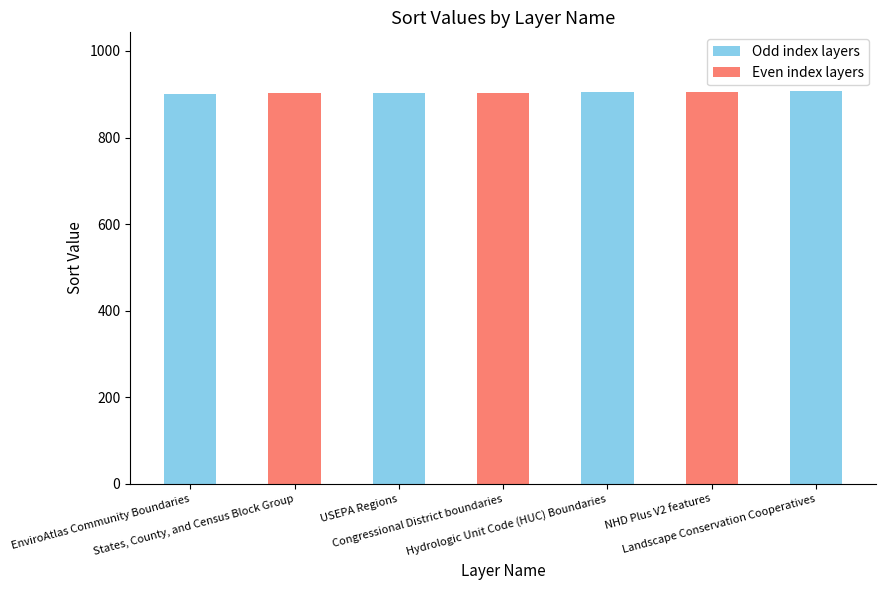

What is the maximum value shown in the chart?

907